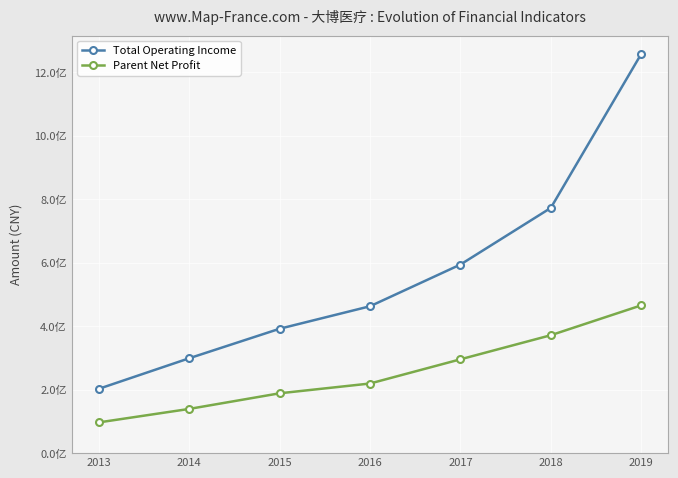

True or false: Parent Net Profit and Total Operating Income intersect in this chart.

False